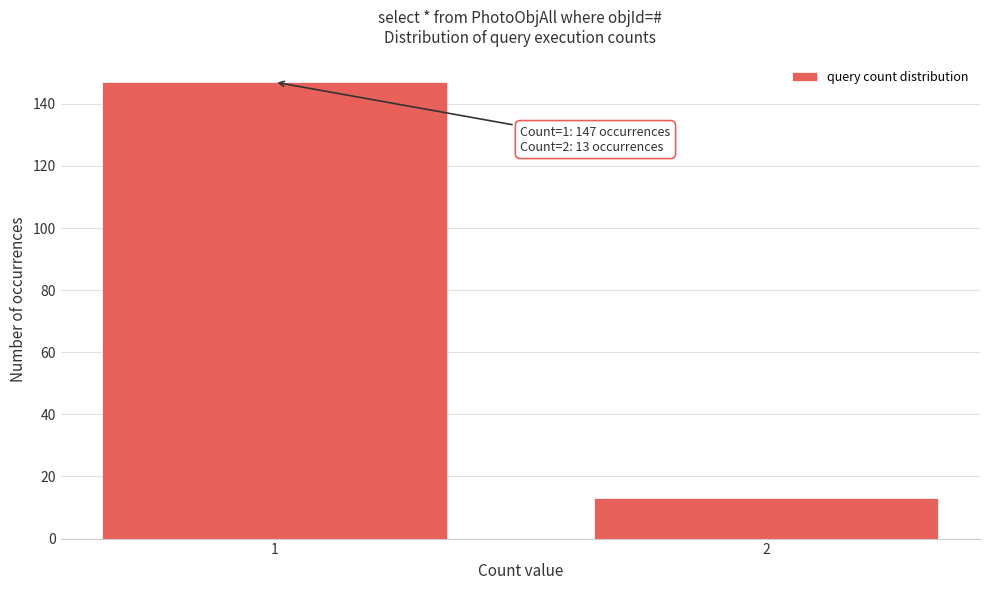

Reading right to left, extract all data points from this chart.

13	147